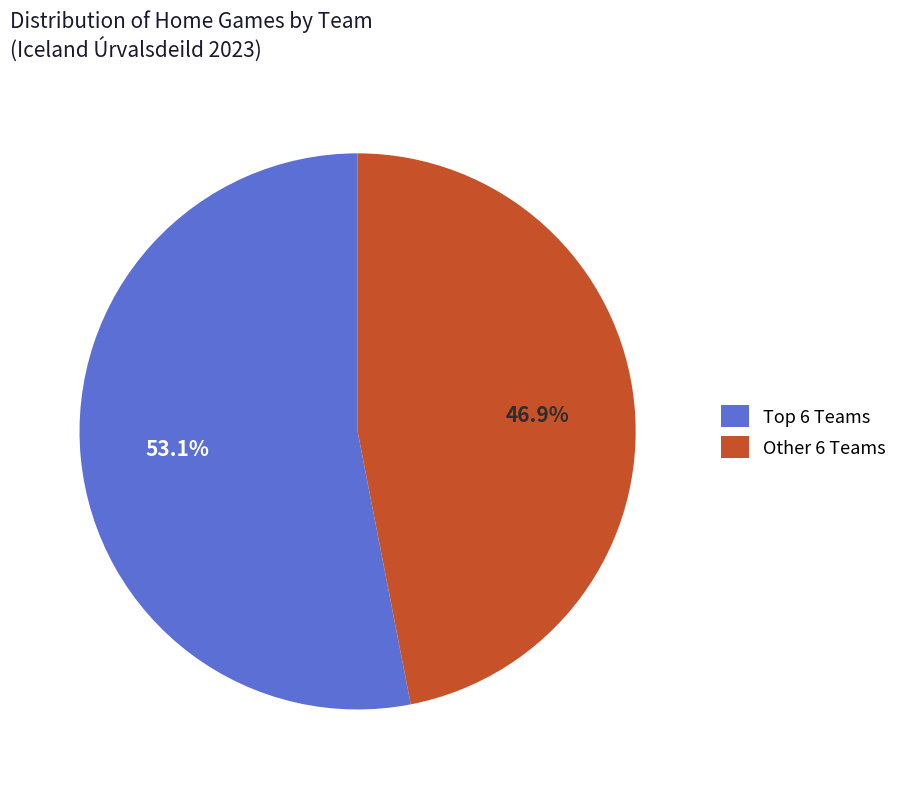

What percentage is NOT represented by Other 6 Teams?

53.1%